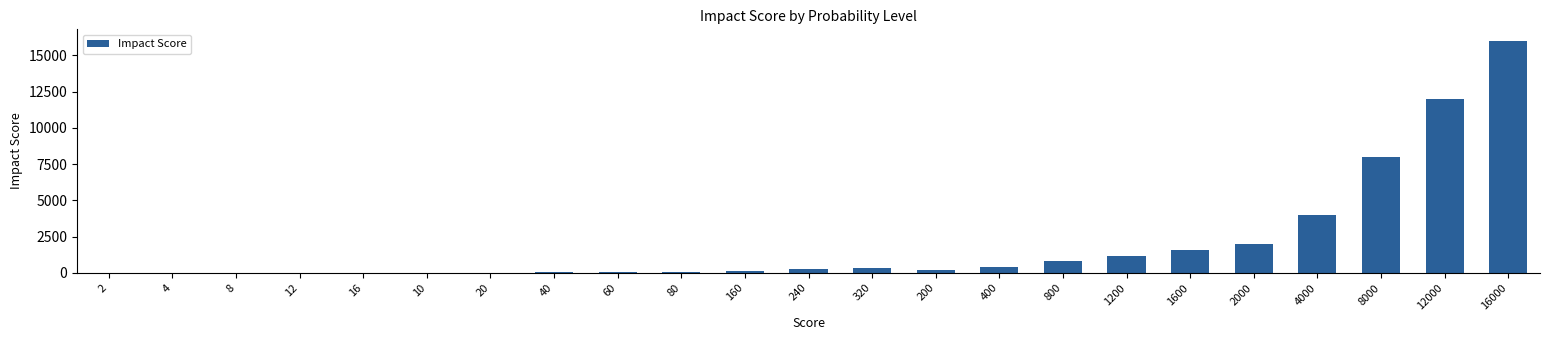

At which category does the chart reach its peak across all series?

16000